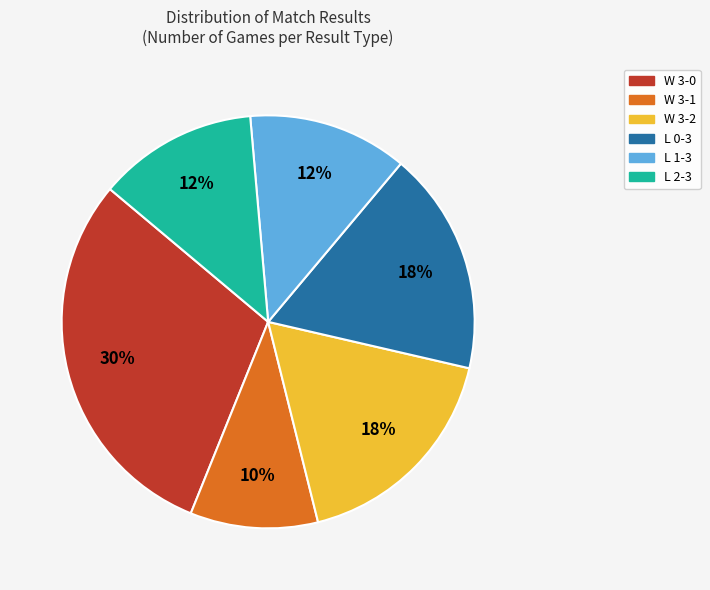

To the nearest percent, what is the difference between the largest and smallest slice percentages?

20%